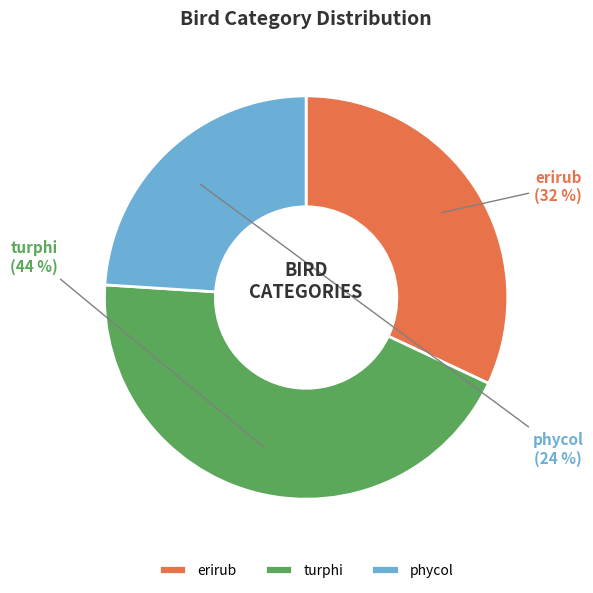

Rank the categories by value from highest to lowest.

turphi, erirub, phycol